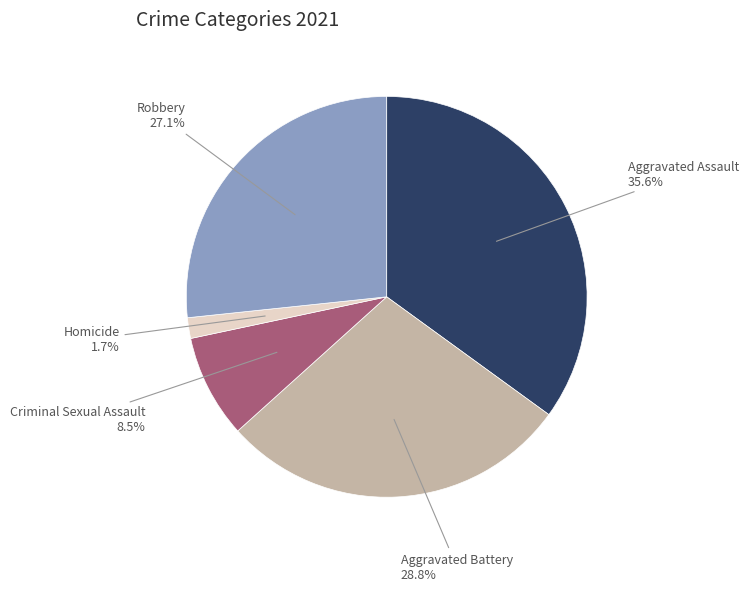

Does Aggravated Assault account for over 50% of the chart?

No